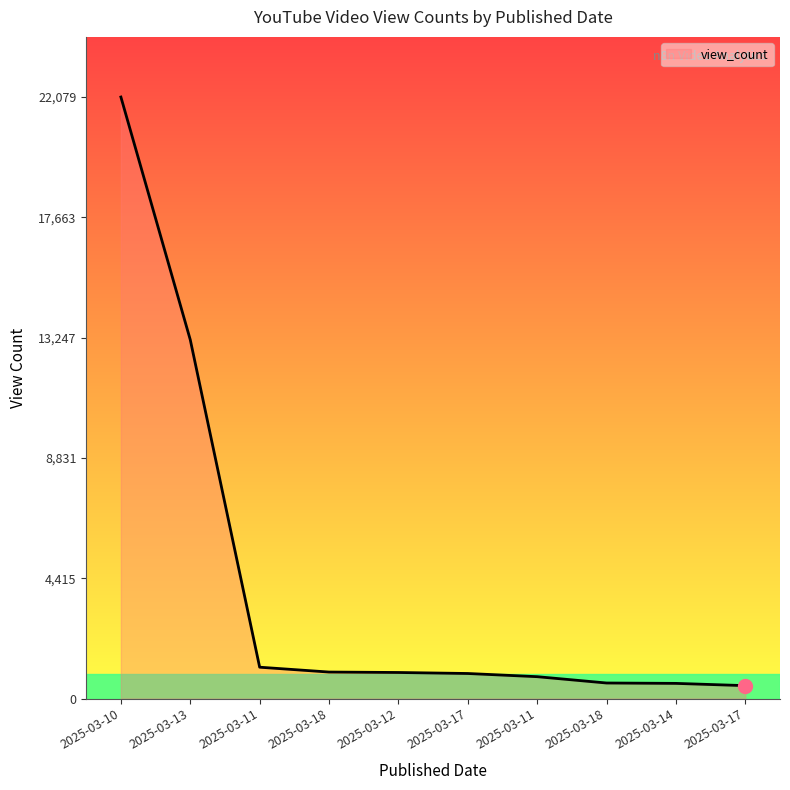

What is the label of the 5th point from the right?

2025-03-17